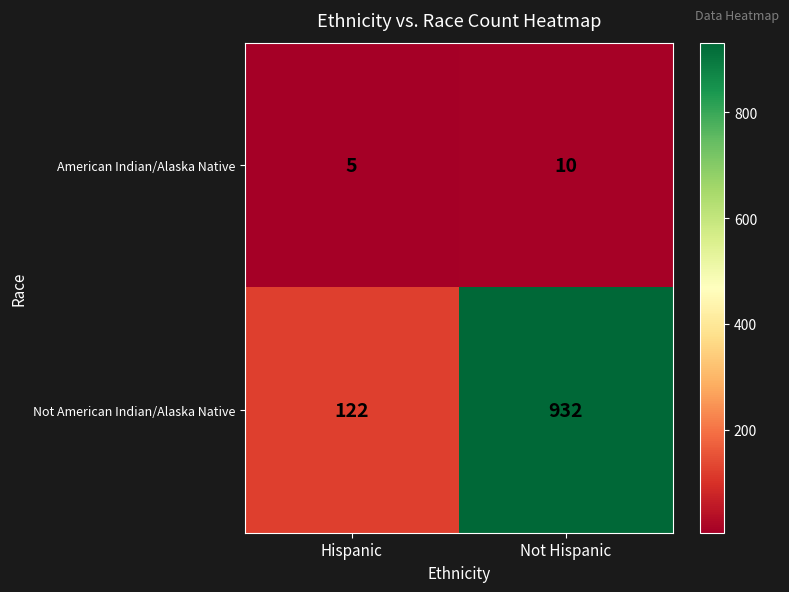

Rank the series by their maximum value, from highest to lowest.

Not American Indian/Alaska Native, American Indian/Alaska Native